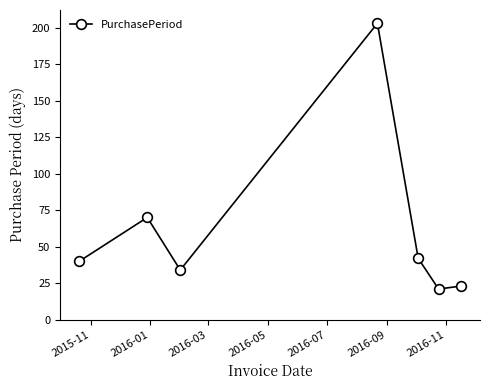

How many lines are shown in the chart?

1